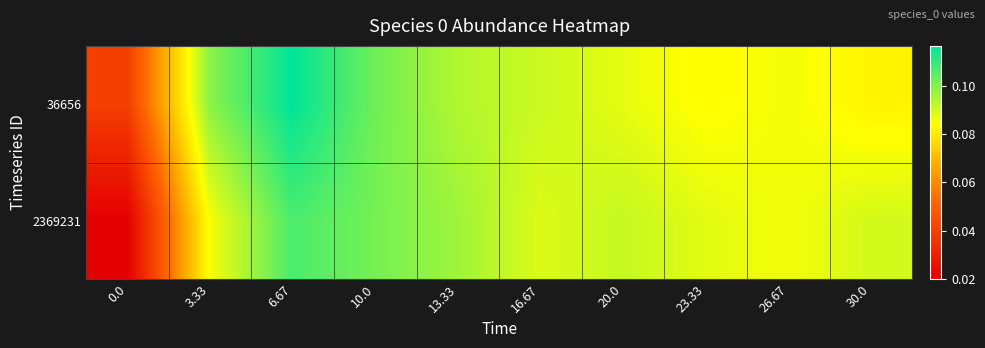

Rank the series by their maximum value, from lowest to highest.

2369231, 36656